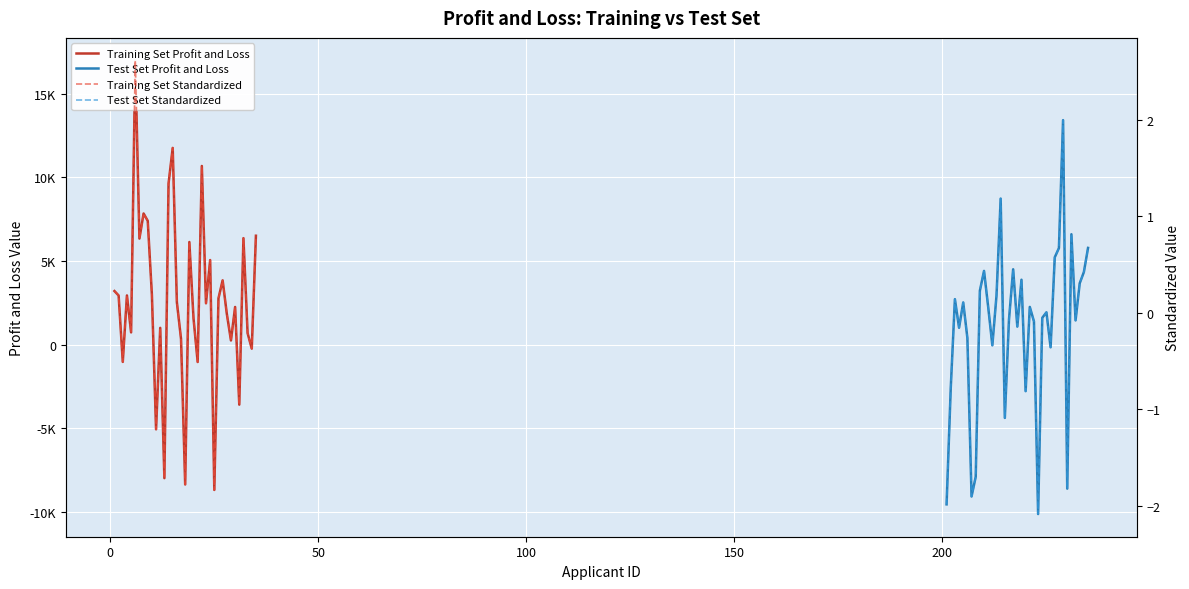

What position from the right is 50?

33